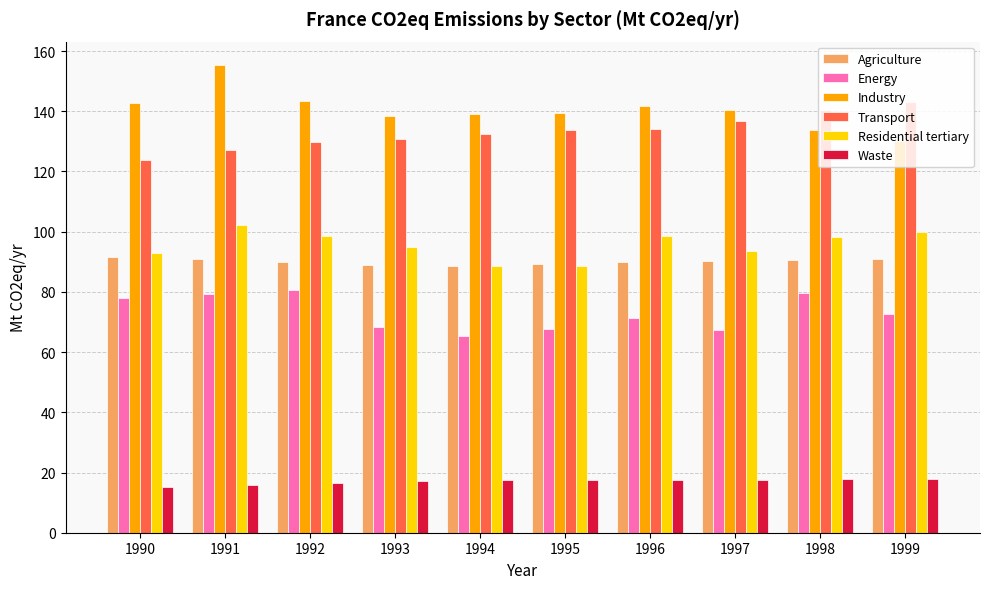

Which series has the largest total across all categories?

Industry